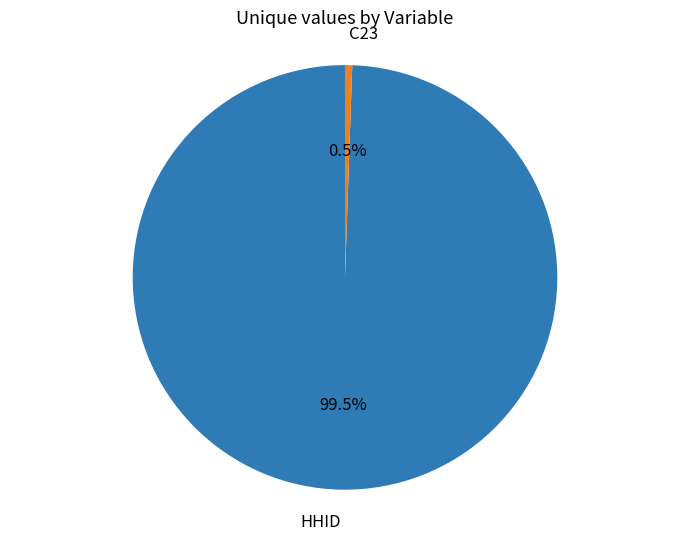

How many slices are in this pie chart?

2